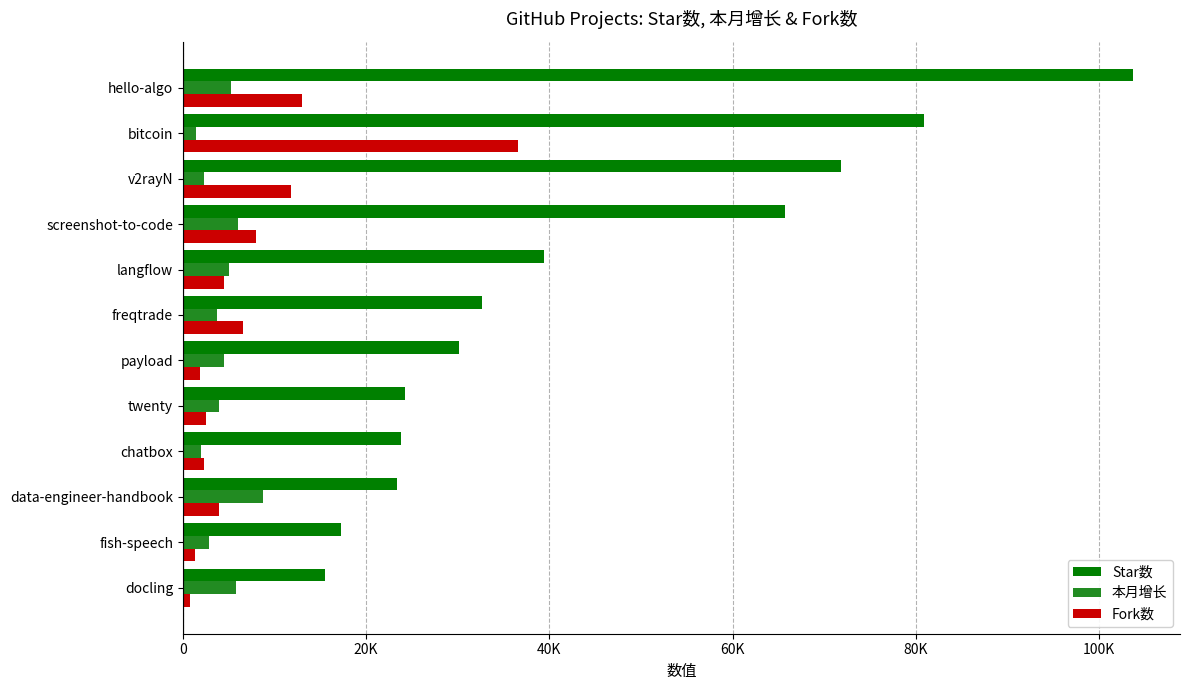

List the series in order of their peak value, highest first.

Star数, Fork数, 本月增长